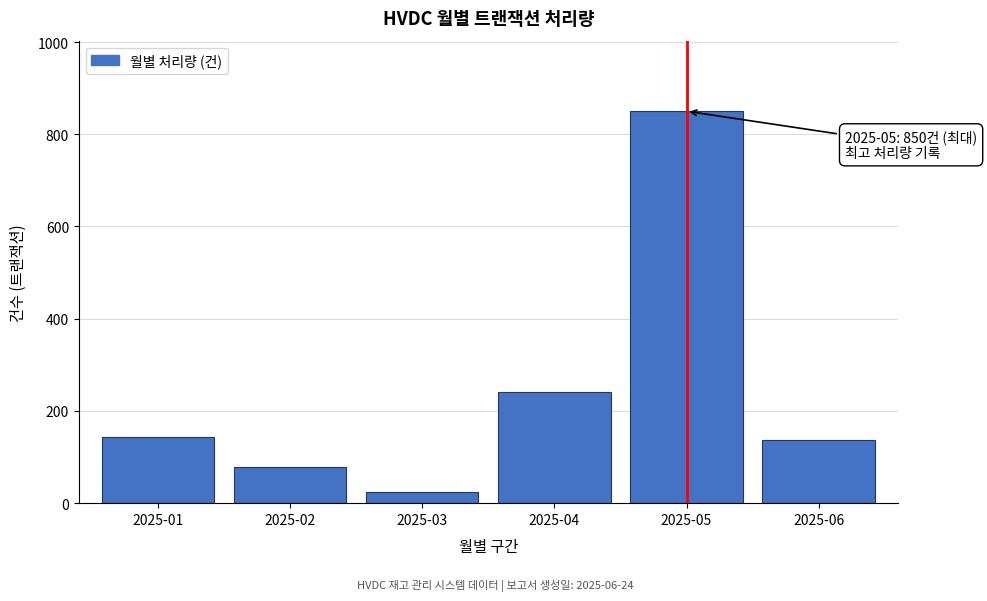

Reading left to right, transcribe all the data shown in this chart.

143	79	25	240	850	138